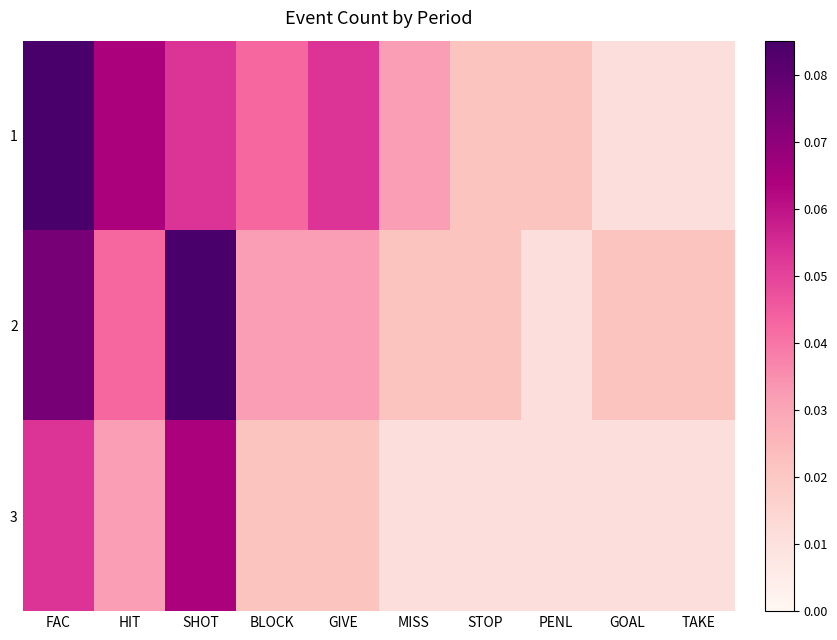

Rank the series at FAC from lowest to highest value.

3, 2, 1